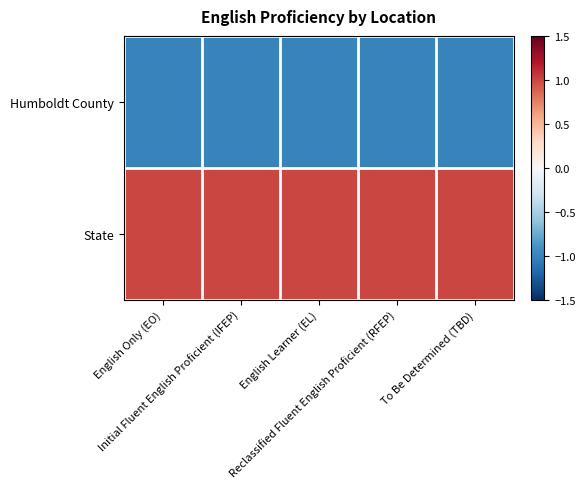

Reading left to right, list all the values displayed in this chart.

Humboldt County: English Only (EO)=-1	Initial Fluent English Proficient (IFEP)=-1	English Learner (EL)=-1	Reclassified Fluent English Proficient (RFEP)=-1	To Be Determined (TBD)=-1
State: English Only (EO)=1	Initial Fluent English Proficient (IFEP)=1	English Learner (EL)=1	Reclassified Fluent English Proficient (RFEP)=1	To Be Determined (TBD)=1